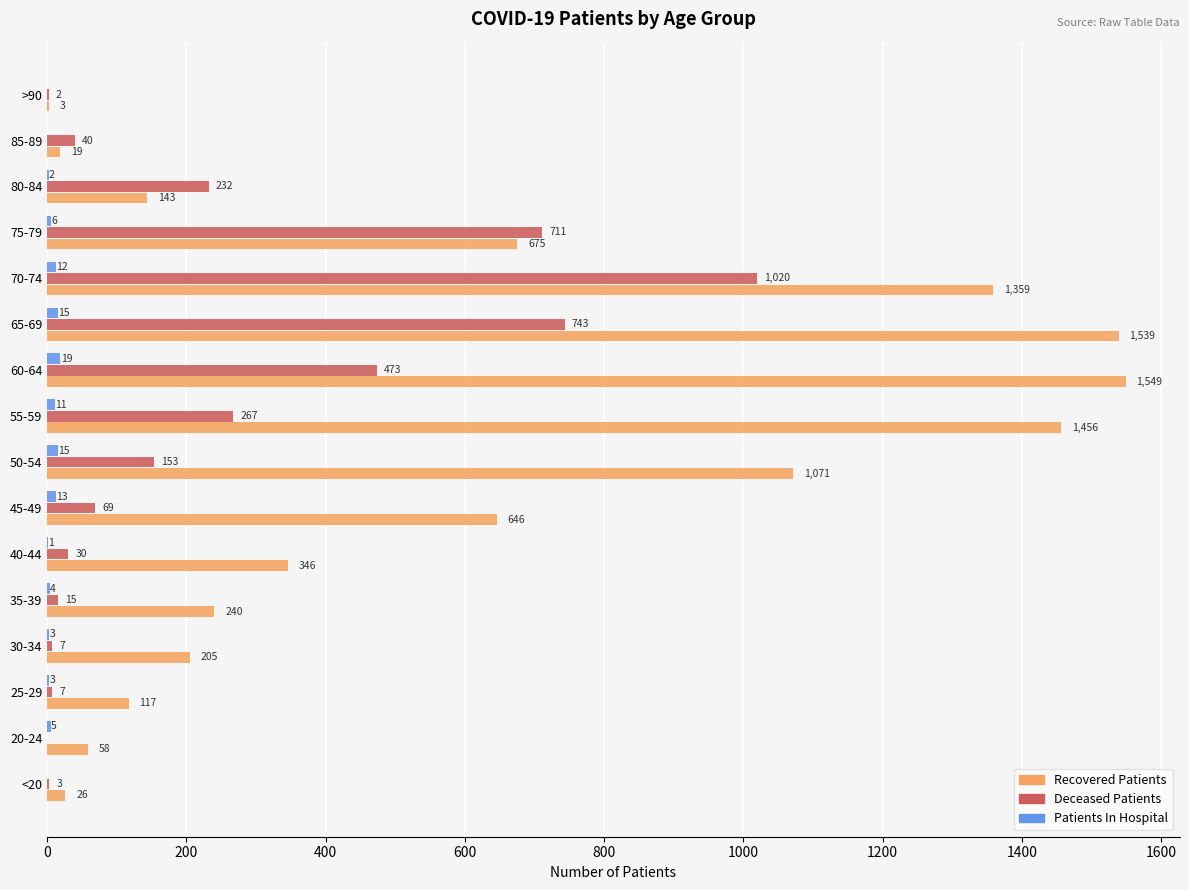

What is the greatest value displayed?

1549